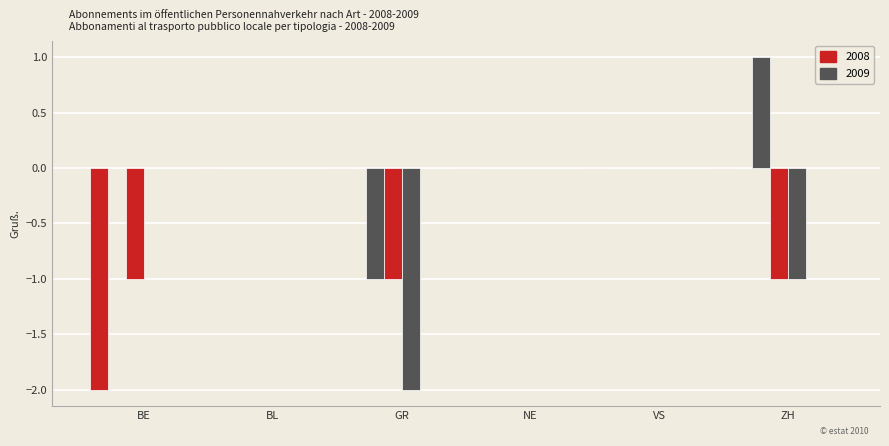

How many groups of bars are there?

6